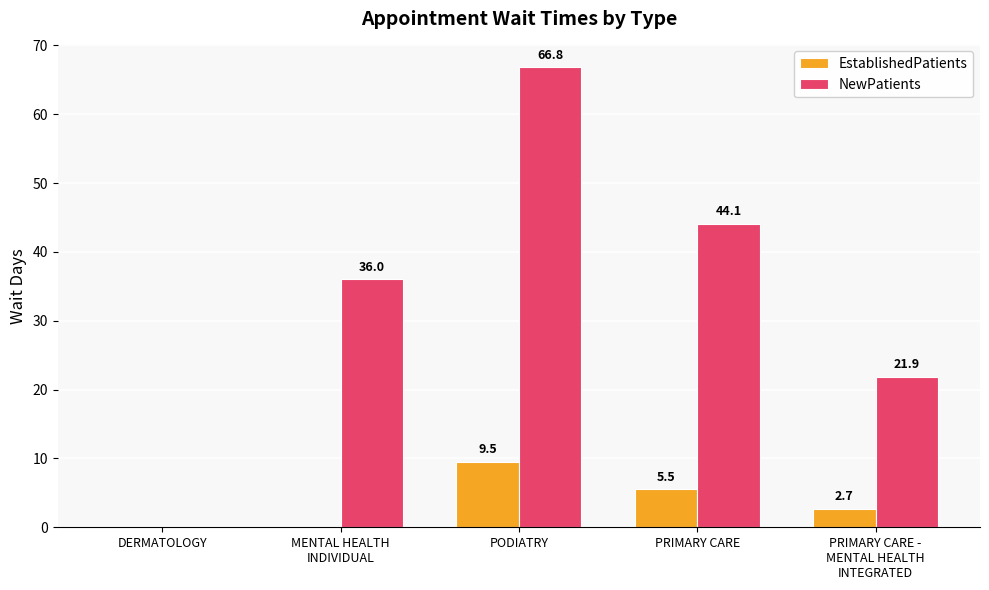

Which category has the highest value across all series?

PODIATRY